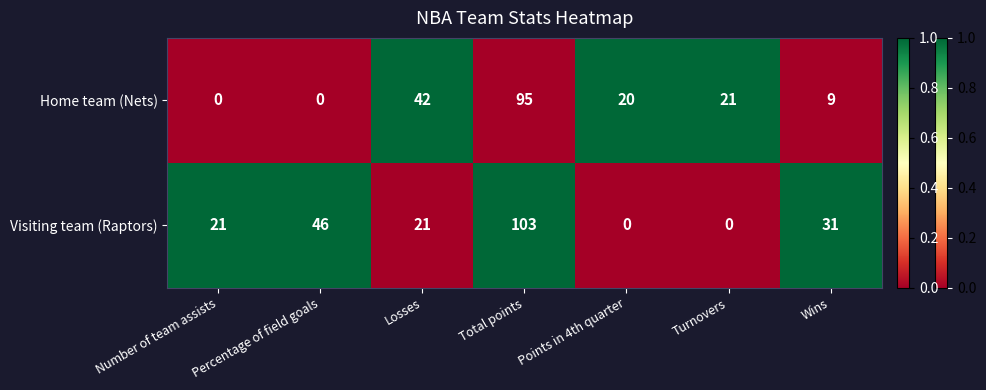

Rank the series by their maximum value, from highest to lowest.

Visiting team (Raptors), Home team (Nets)